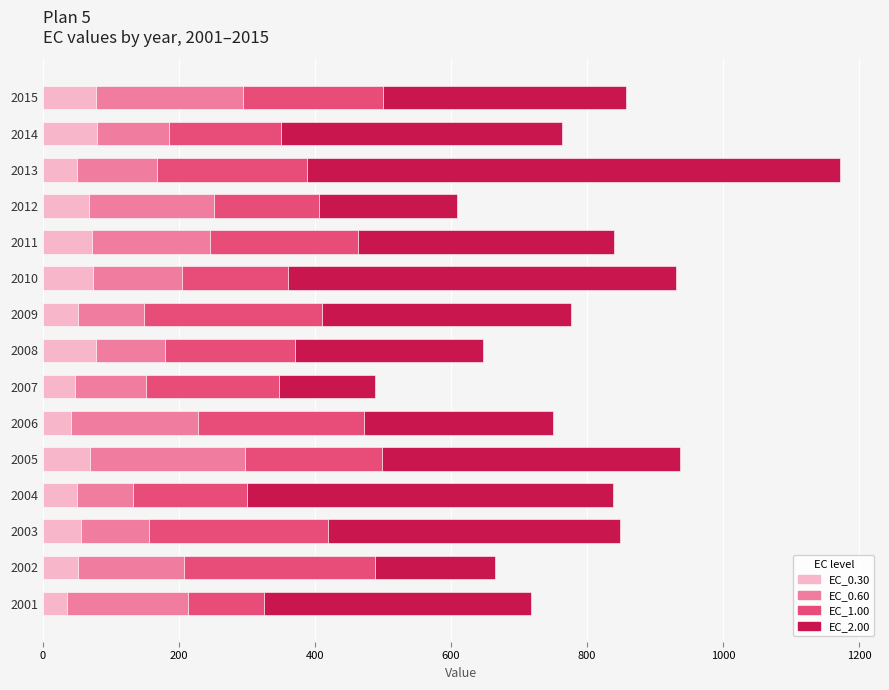

What is the sum of all EC_0.30 values?

901.7